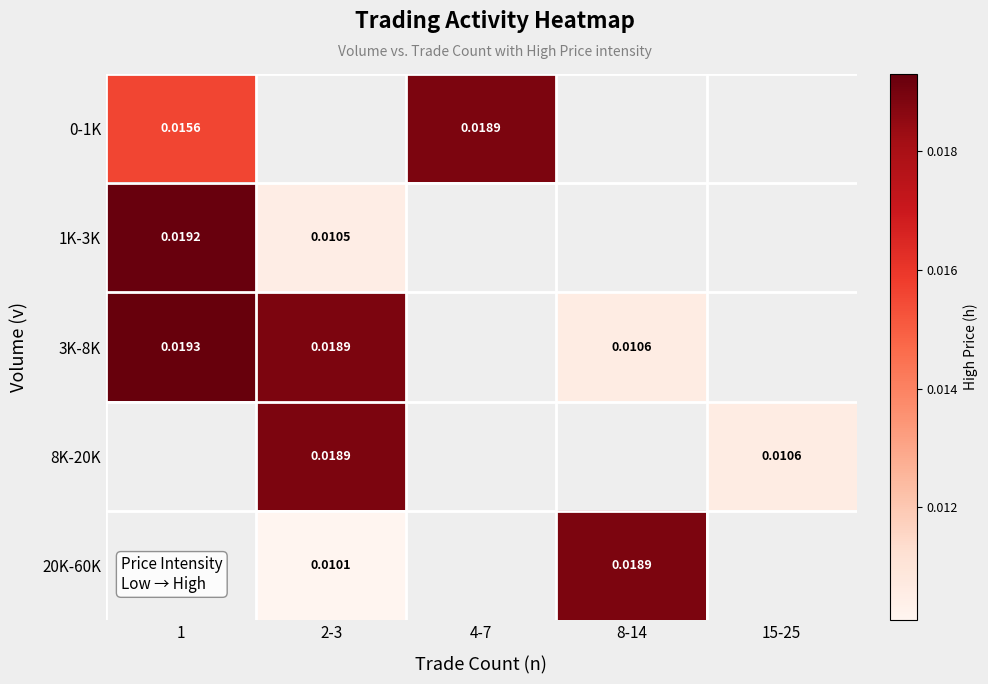

Is the value of 8K-20K at 8-14 greater than the value of 3K-8K at 2-3?

No